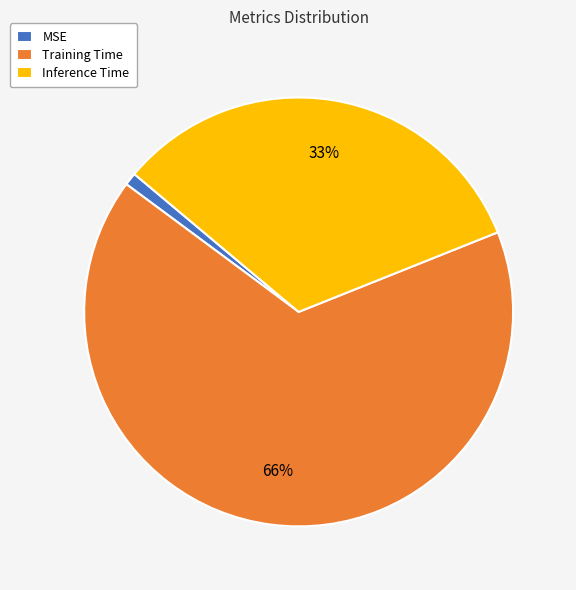

Which slice is the smallest?

MSE